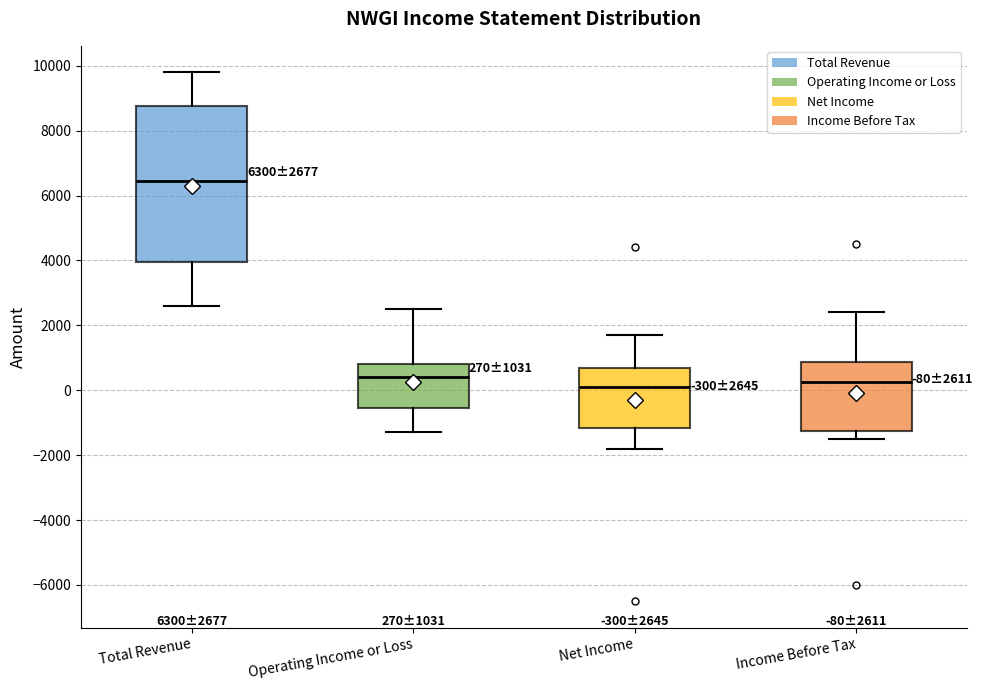

Which box is the tallest, from its lower edge to its upper edge?

Total Revenue